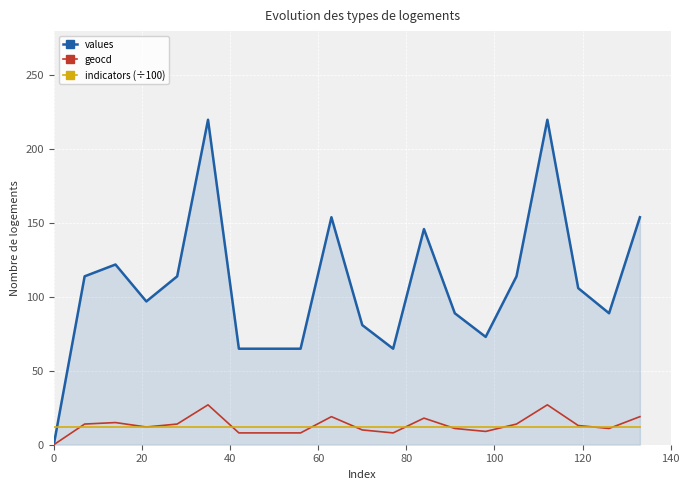

How many lines are shown in the chart?

3